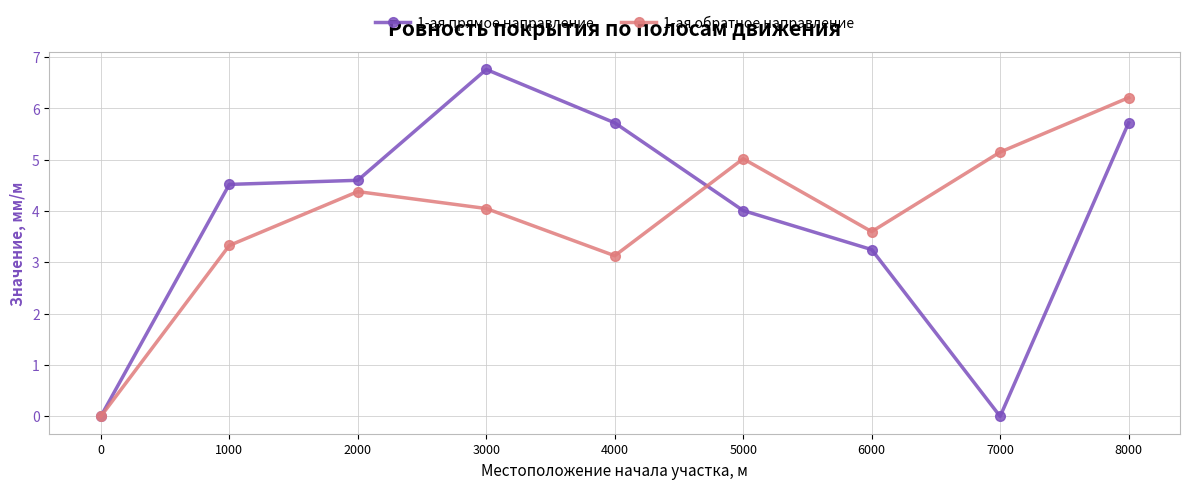

How many categories are shown in the chart?

9